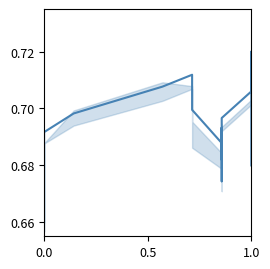

What is the smallest value displayed?

0.7